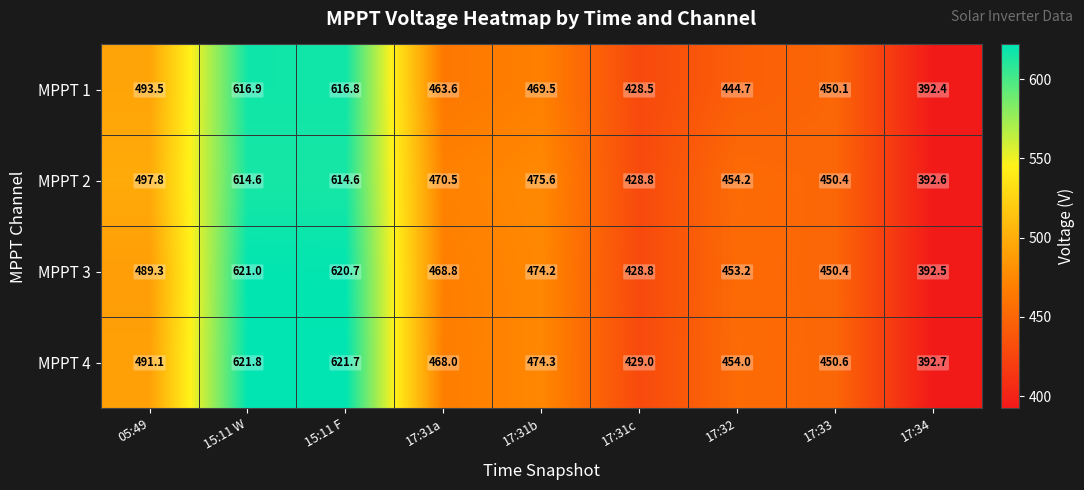

At 17:32, list the series in order from largest to smallest.

MPPT 2, MPPT 4, MPPT 3, MPPT 1